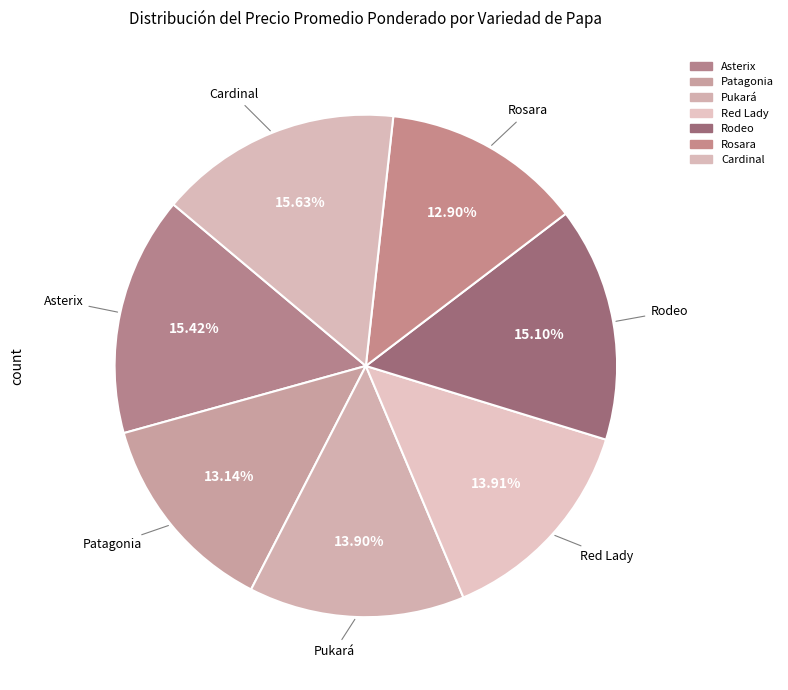

Between Cardinal and Pukará, which is larger?

Cardinal